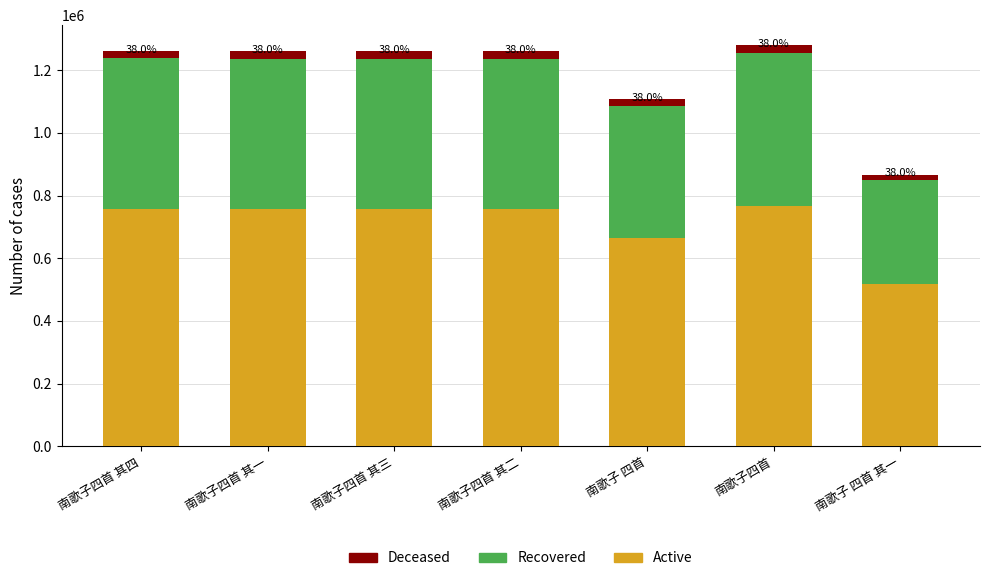

How many data points in Active are less than 757306?

3